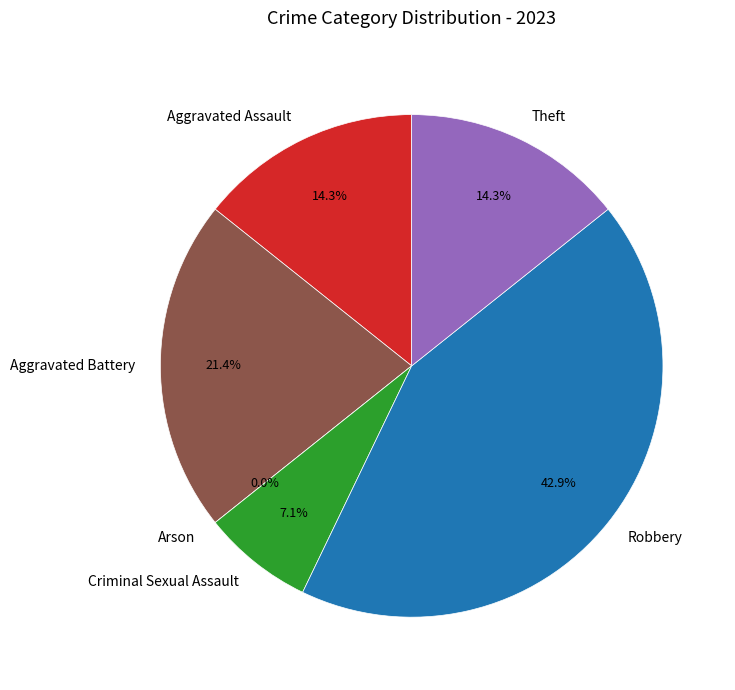

Between Robbery and Criminal Sexual Assault, which is larger?

Robbery